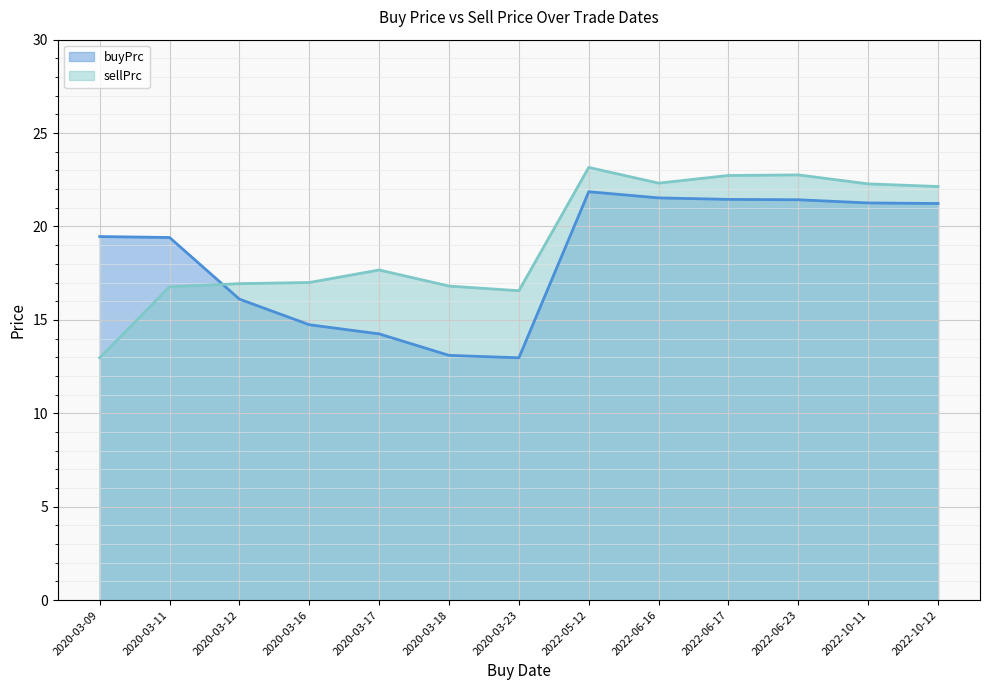

What is the value of the buyPrc point at the 8th from the left?

21.9